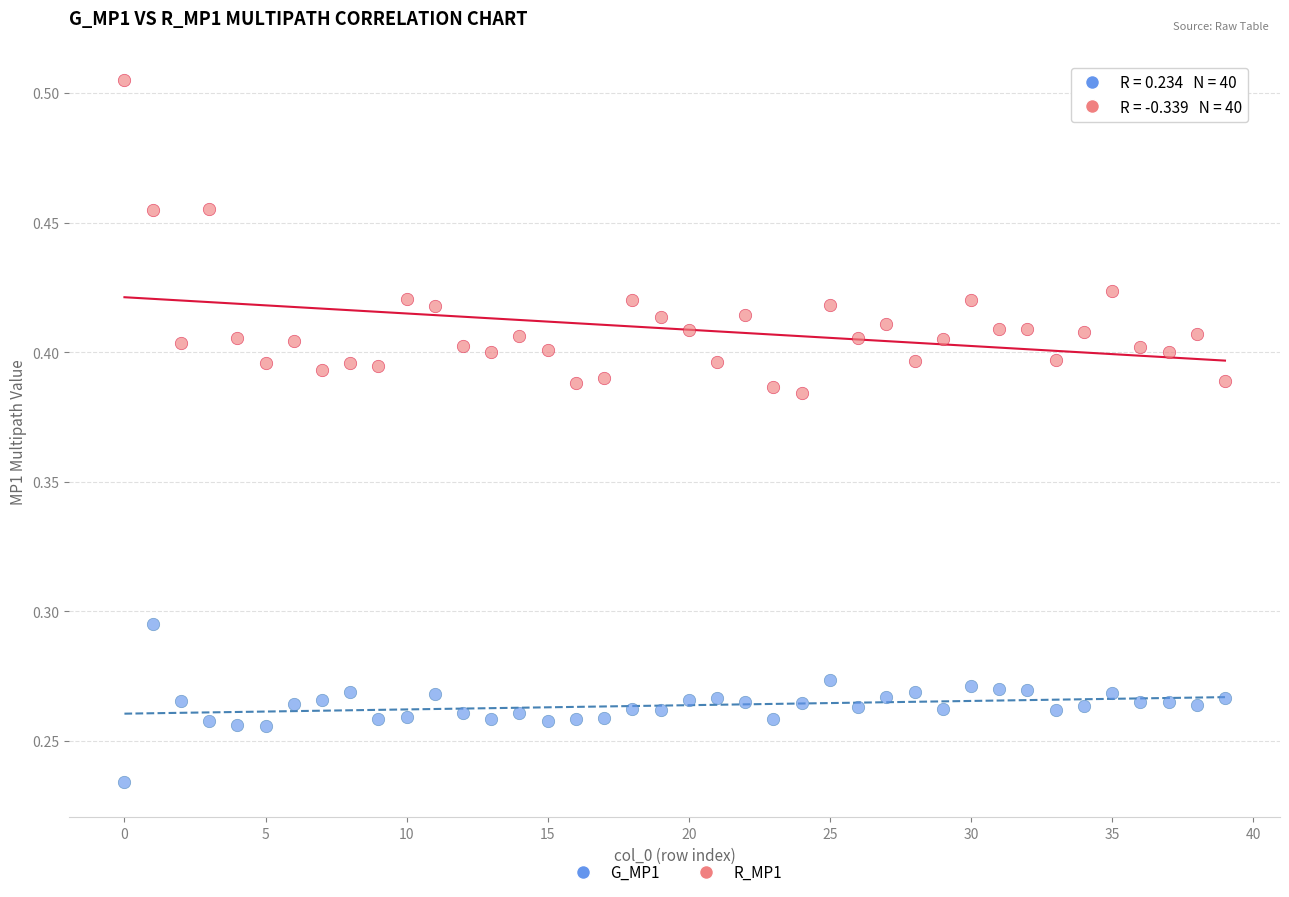

Which series contains the highest Y value?

R_MP1